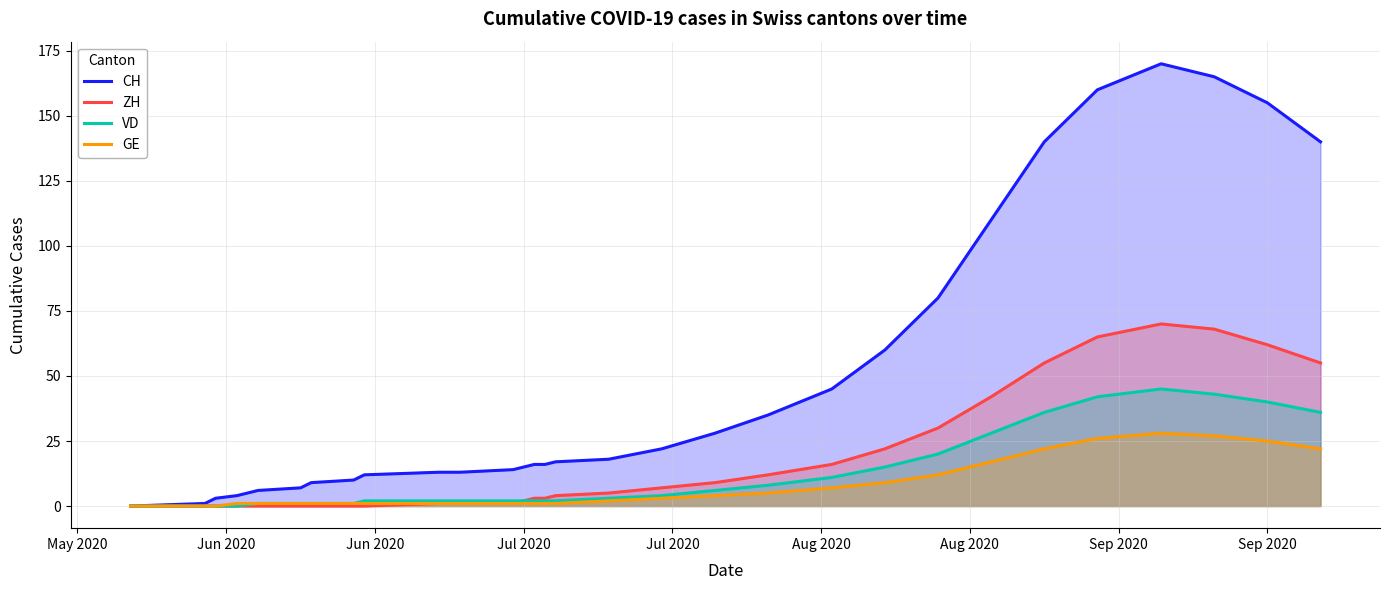

What is the maximum value for ZH?

70